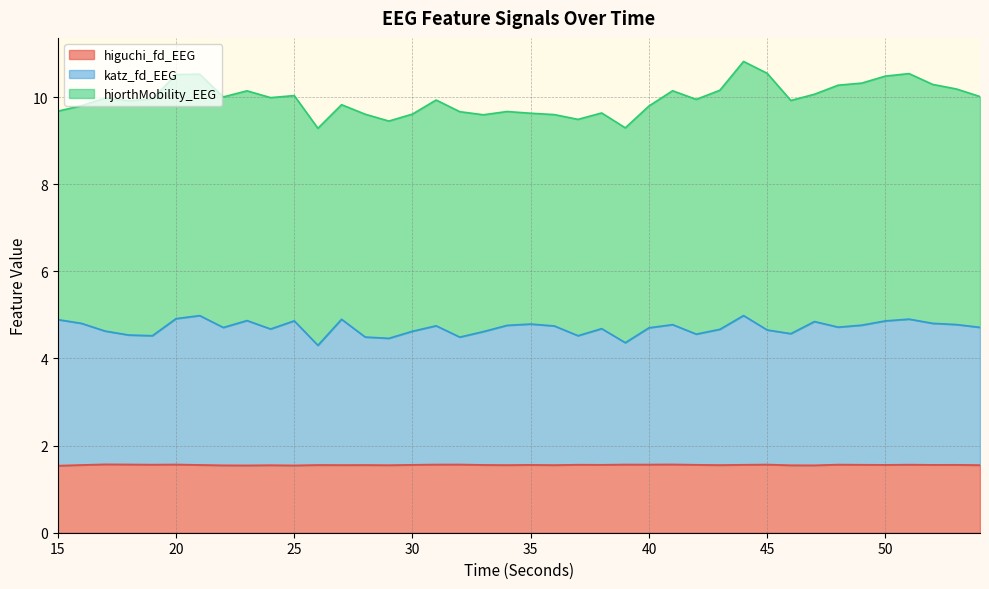

What is the maximum value for higuchi_fd_EEG?

1.6